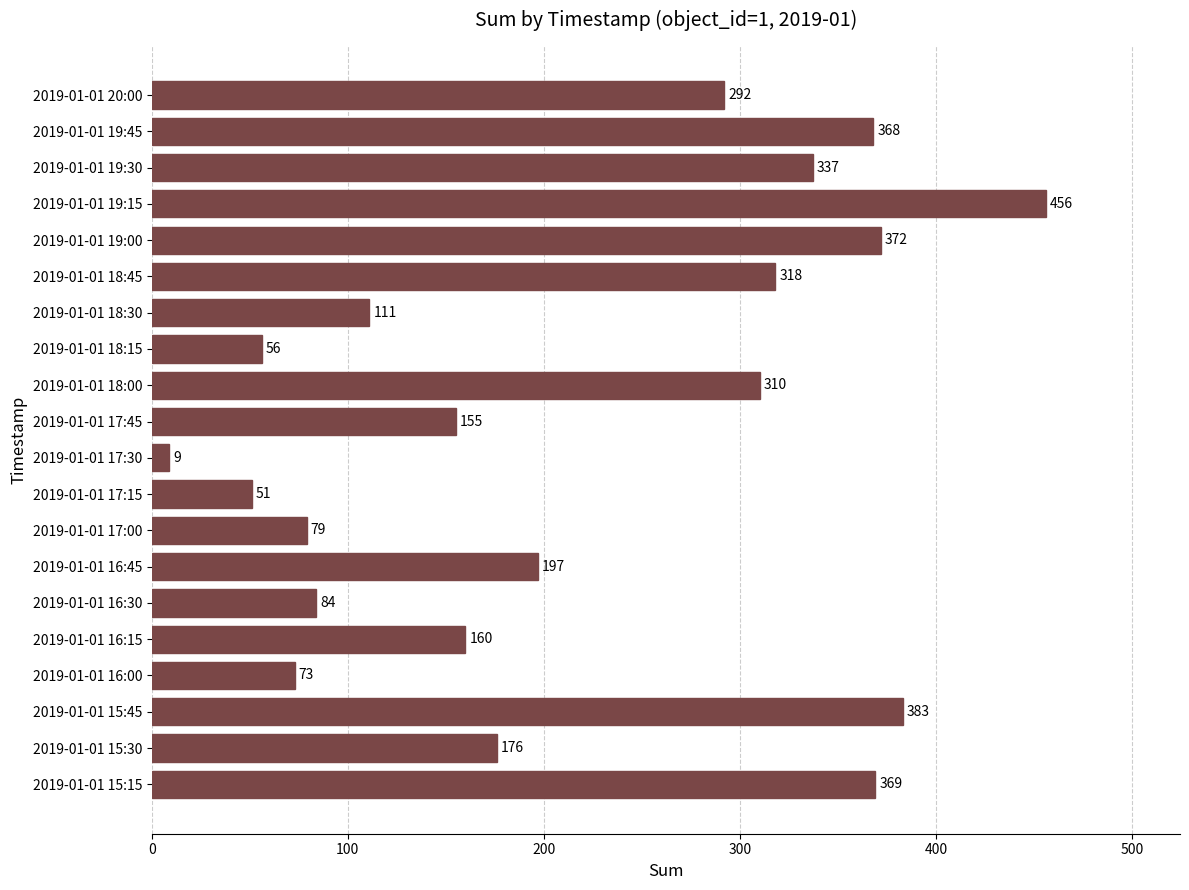

Reading bottom to top, list all the values displayed in this chart.

369	176	383	73	160	84	197	79	51	9	155	310	56	111	318	372	456	337	368	292